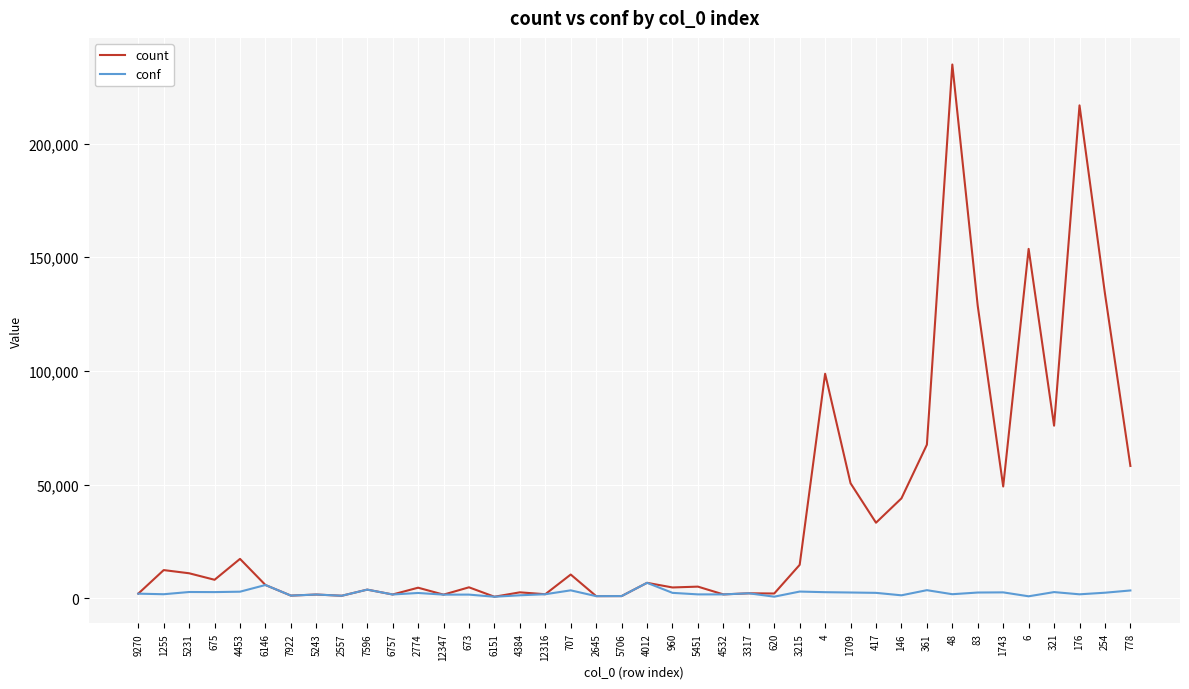

Read the conf value at 83.

2520.4